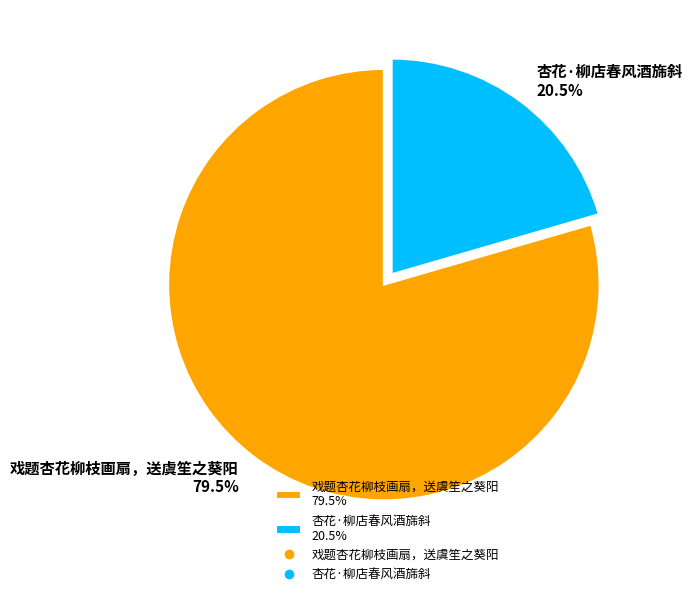

What is the total percentage of 戏题杏花柳枝画扇，送虞笙之葵阳 79.5% and 杏花·柳店春风酒旆斜 20.5%?

100.0%